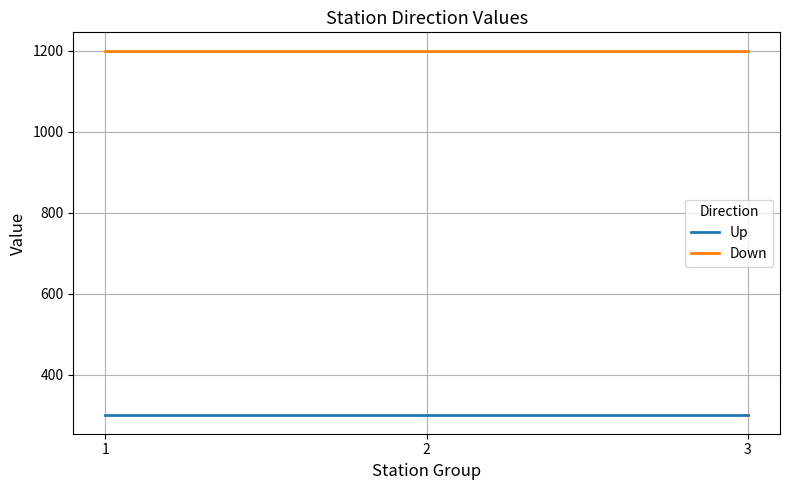

Rank the series by their maximum value, from highest to lowest.

Down, Up